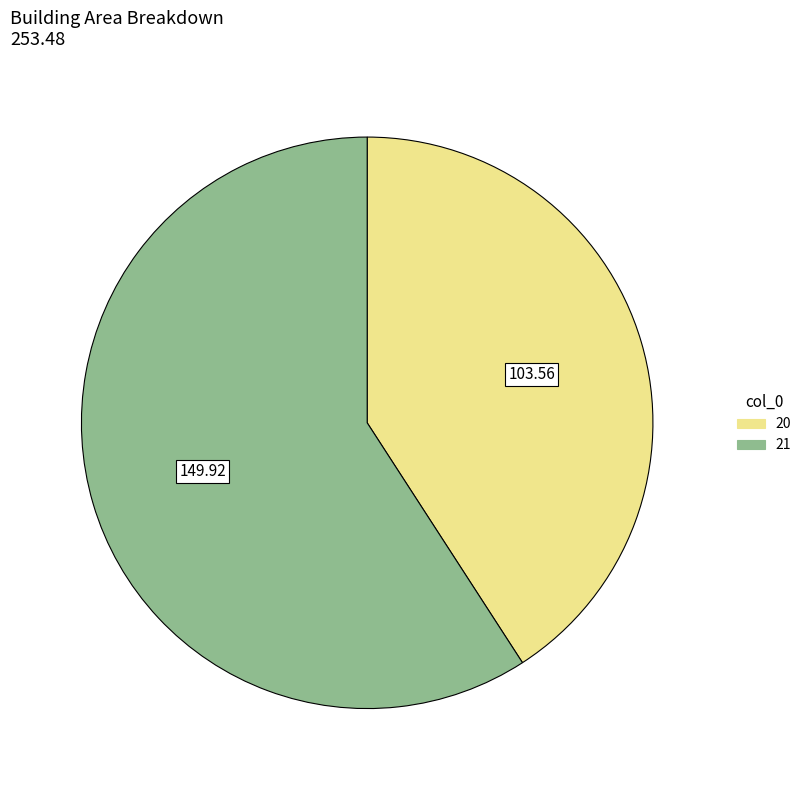

Is it true that 20 is 41% of the pie?

True